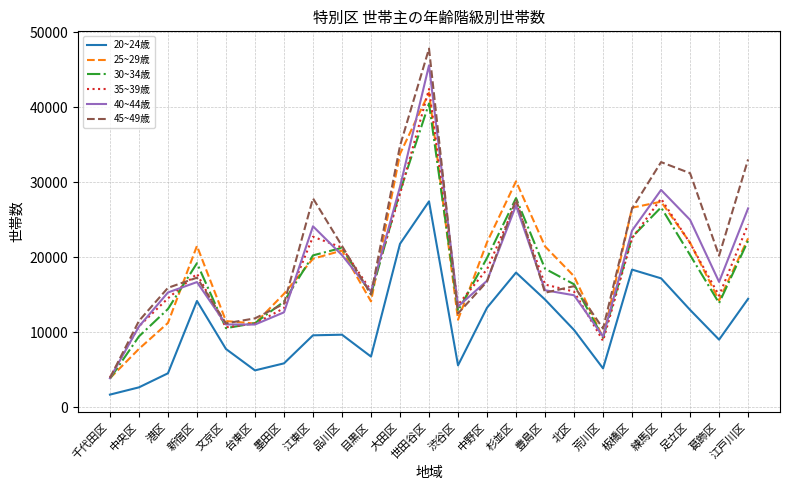

Which series changed the most between 目黒区 and 練馬区?

45~49歳